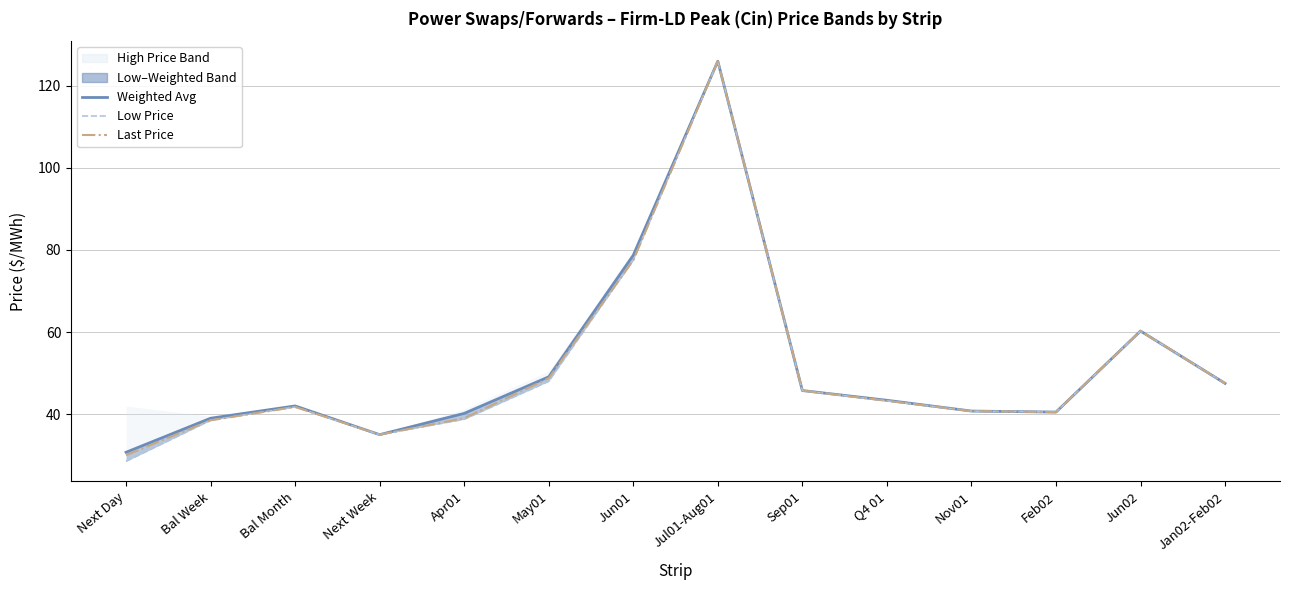

List the labels in order of Weighted Avg Price Line value, smallest first.

Next Day, Next Week, Bal Week, Apr01, Feb02, Nov01, Bal Month, Q4 01, Sep01, Jan02-Feb02, May01, Jun02, Jun01, Jul01-Aug01